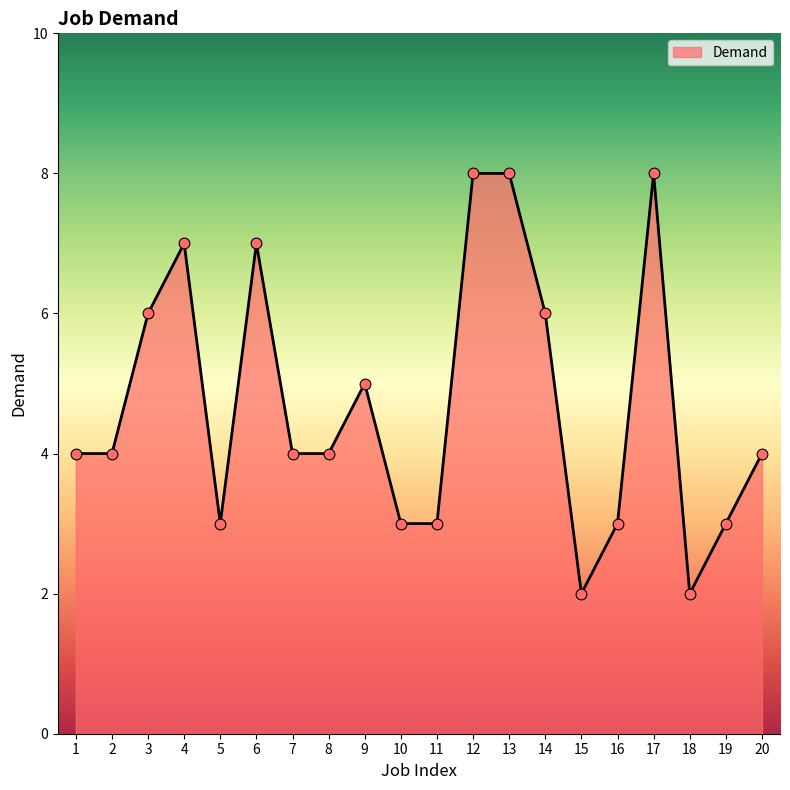

What is the ratio of the value at 14 to the value at 20?

1.5